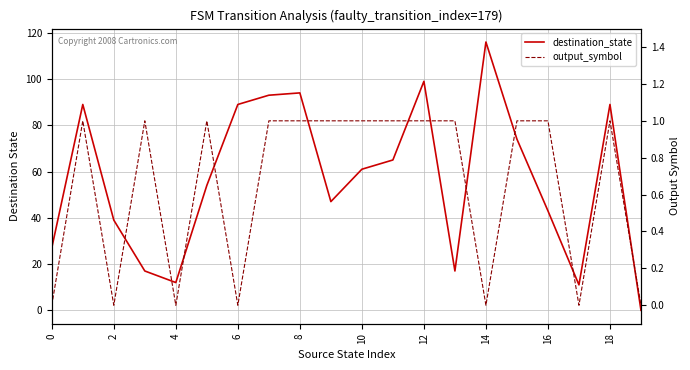

Rank the series by their average value, from lowest to highest.

output_symbol, destination_state